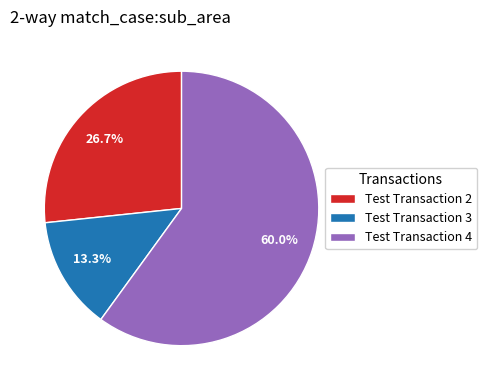

True or false: Test Transaction 3 accounts for 13% of the total.

True